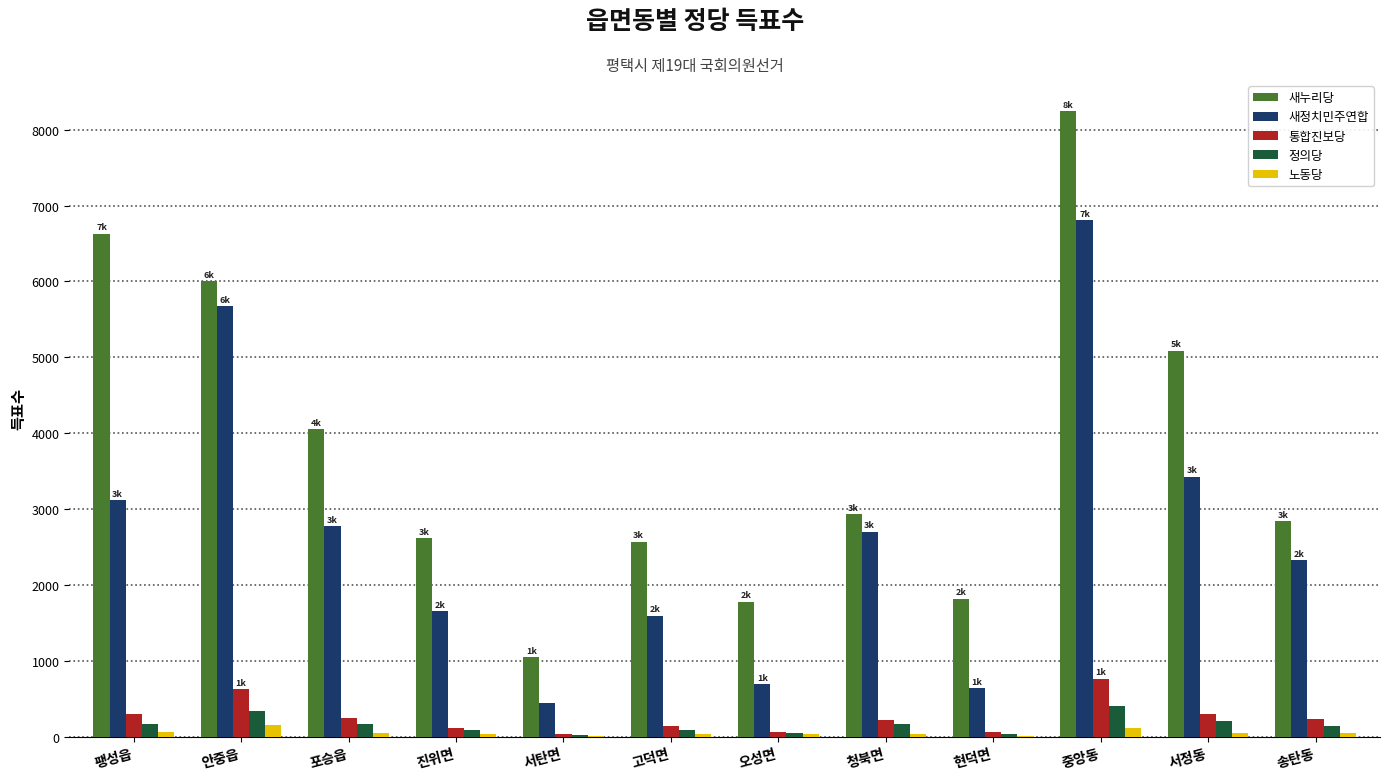

At which label is 새정치민주연합 closest to 3626?

서정동